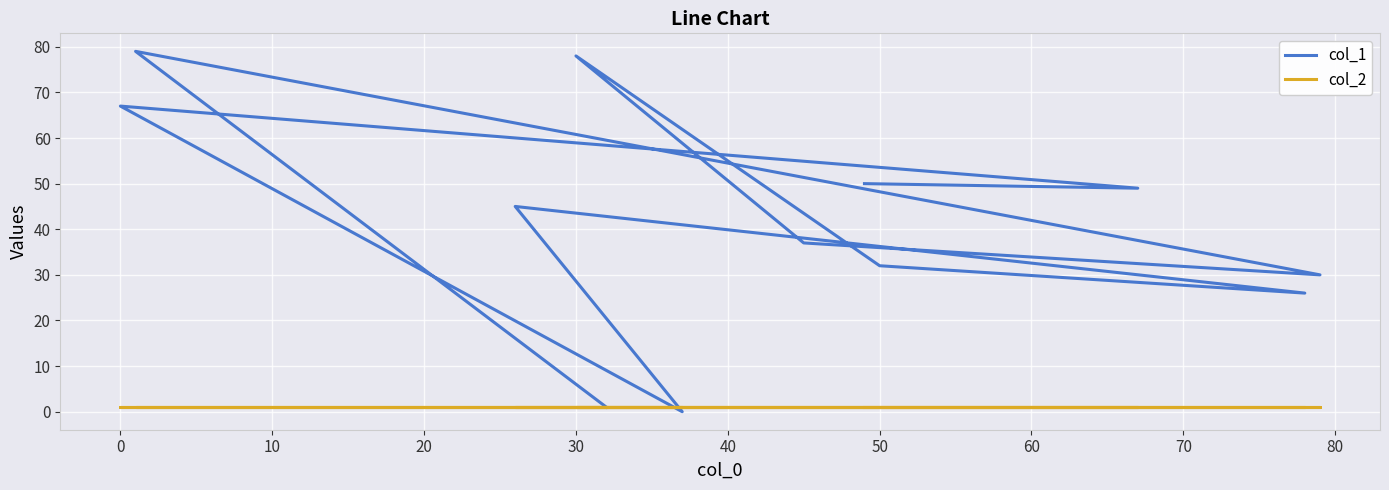

At how many categories does at least one series exceed 9?

10